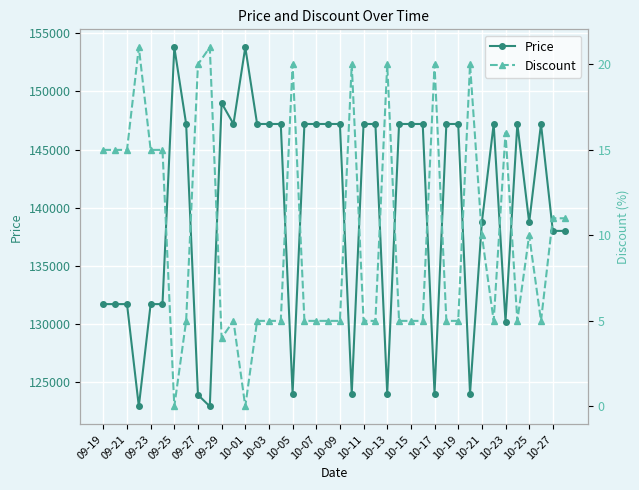

What is the value of the Price point at the 24th from the left?

147200